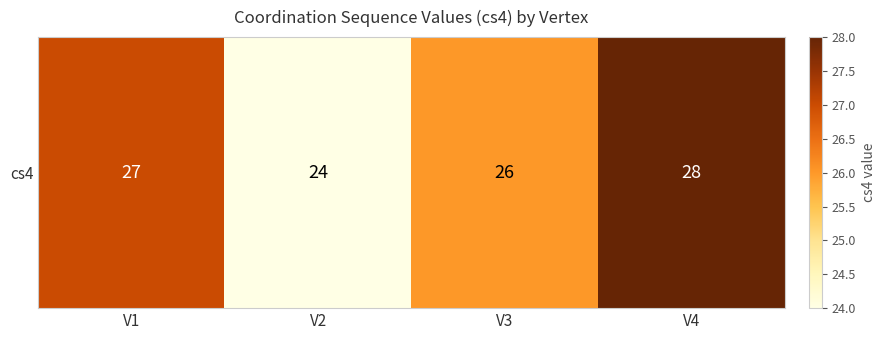

List the labels in order of value, smallest first.

V2, V3, V1, V4